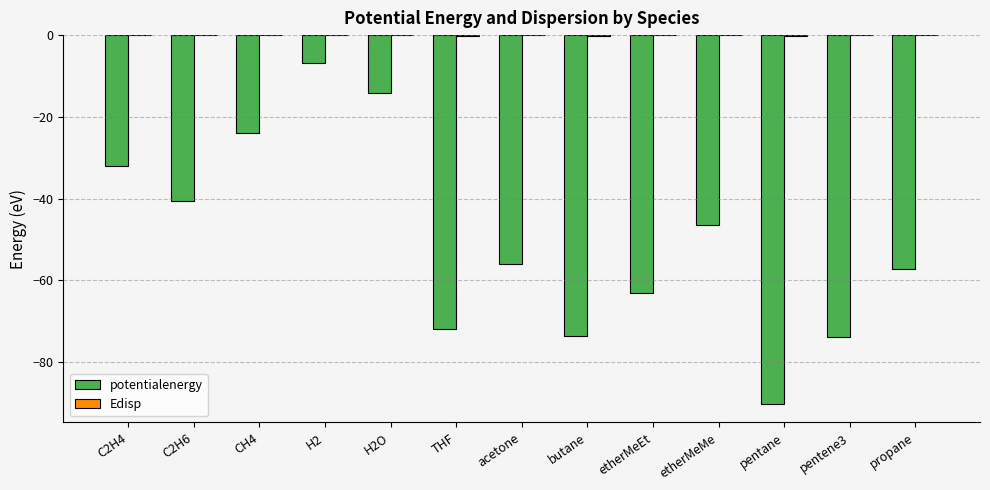

At which category is the sum across all series the highest?

H2